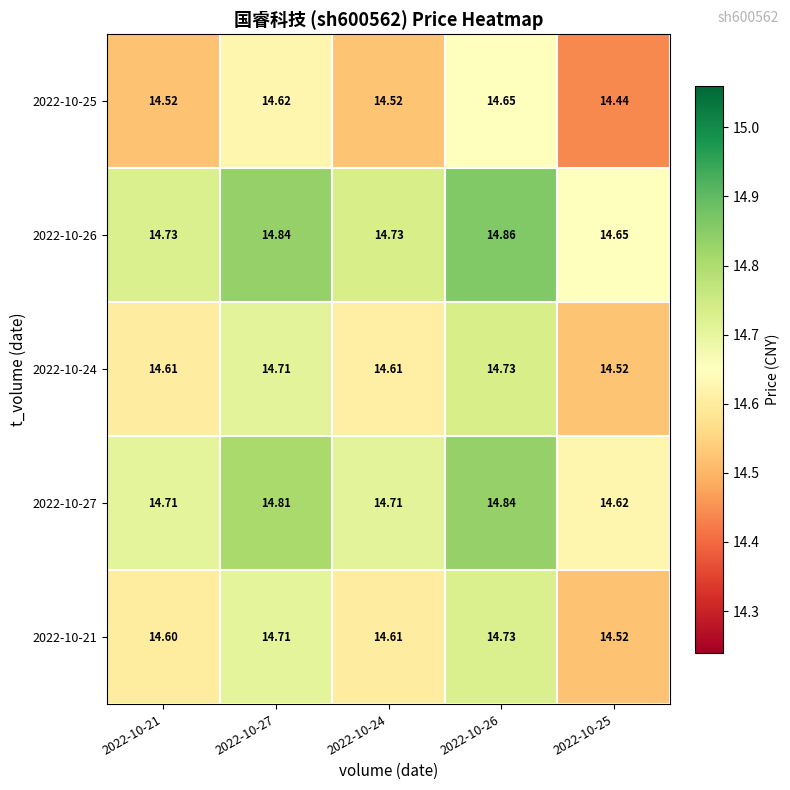

Which label corresponds to the largest value in the chart?

2022-10-26